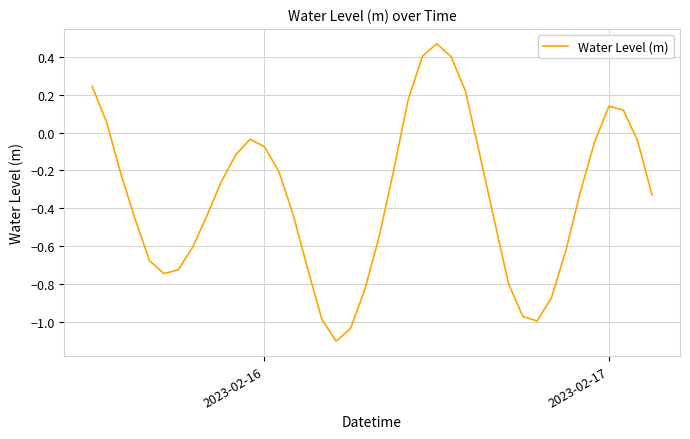

True or false: there are more than 0 points higher than both neighbors.

True